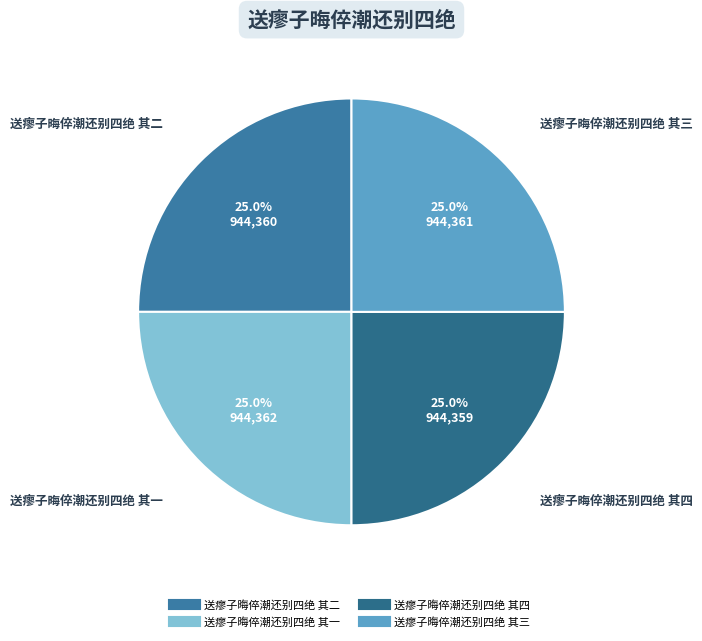

What is the total percentage of 送瘳子晦倅潮还别四绝 其四 and 送瘳子晦倅潮还别四绝 其二?

50.0%